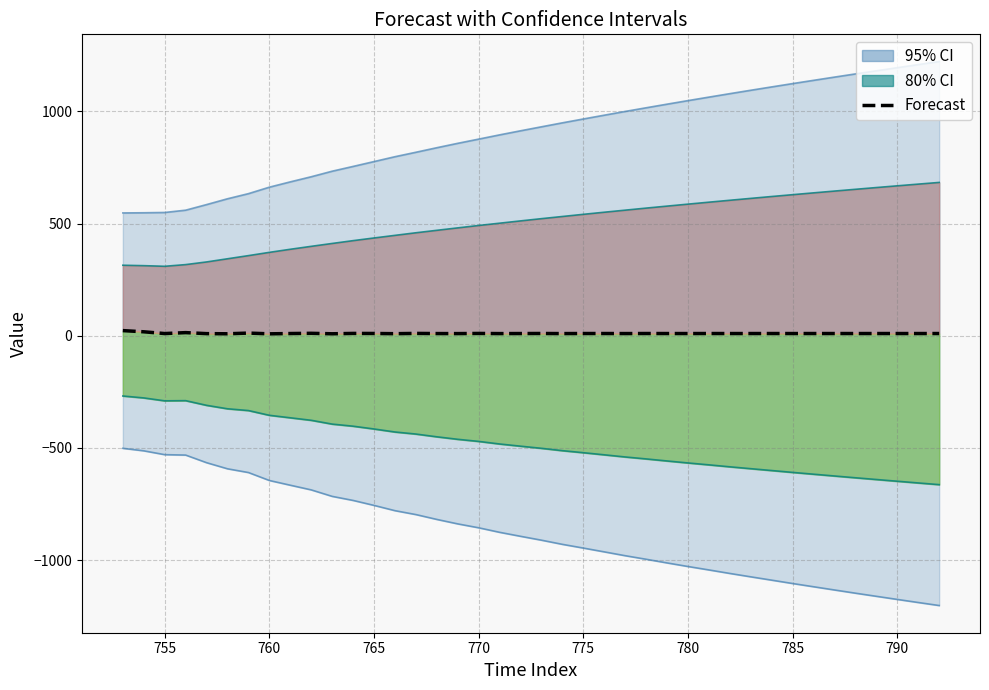

True or false: the data has more than 1 interior local peaks.

True